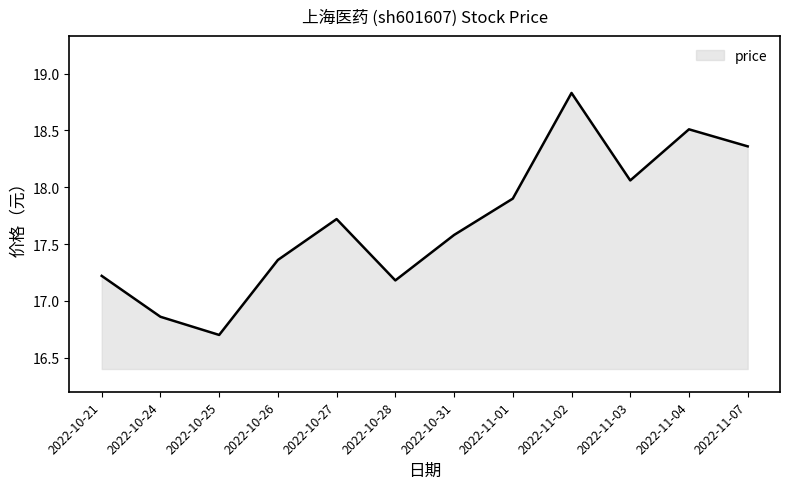

At which category does the chart reach its minimum across all series?

2022-10-25